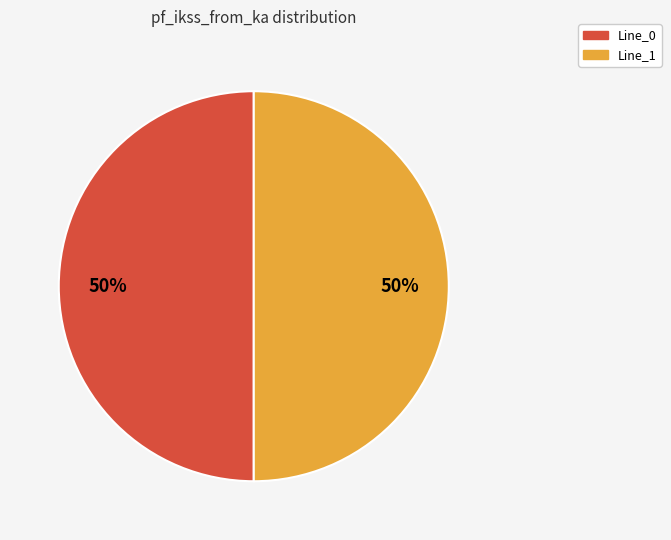

Count the number of slices in the pie.

2